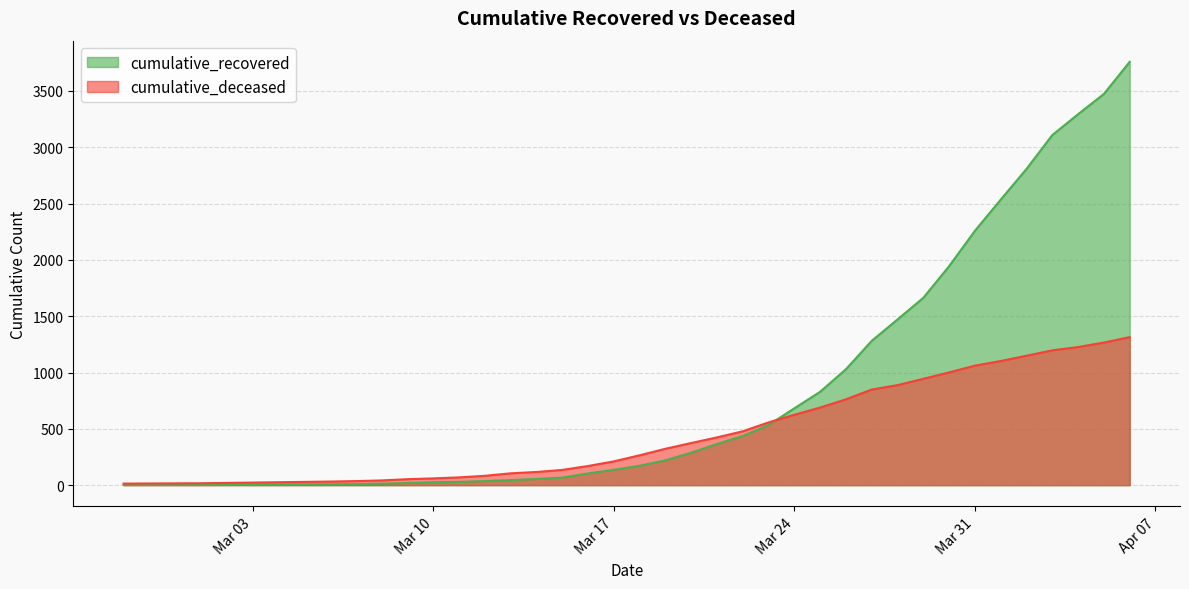

List the series in order of their peak value, highest first.

cumulative_recovered, cumulative_deceased